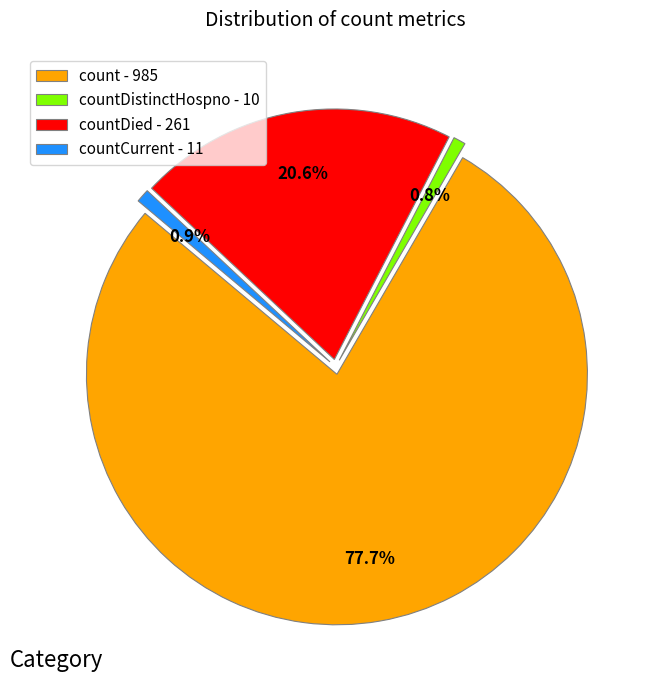

Approximately how many times larger is the value at count - 985 compared to countCurrent - 11?

89.5